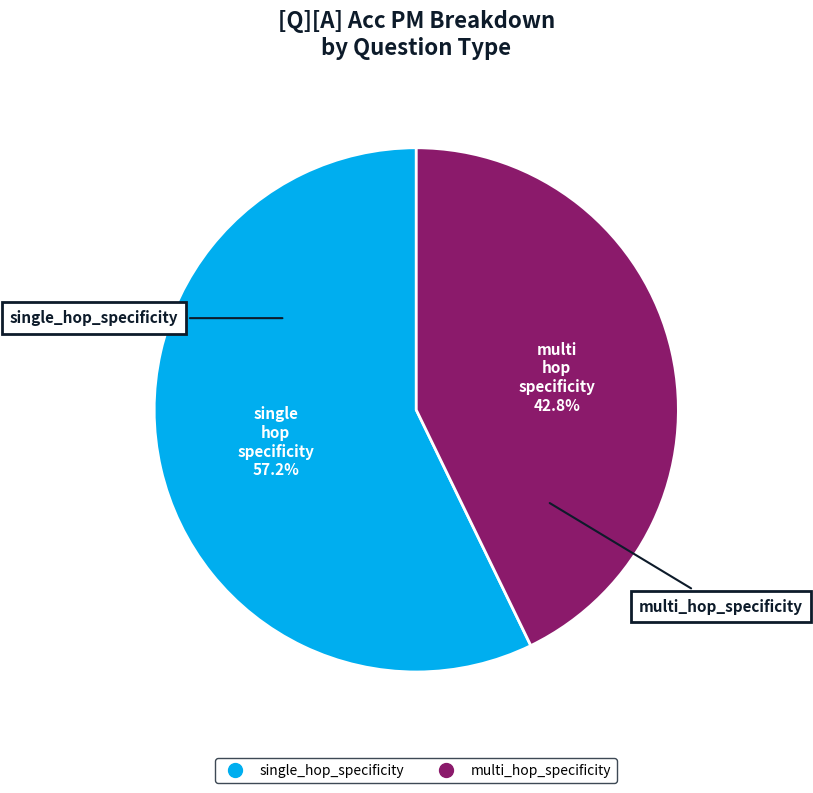

What is the smallest slice in the pie chart?

multi_hop_specificity